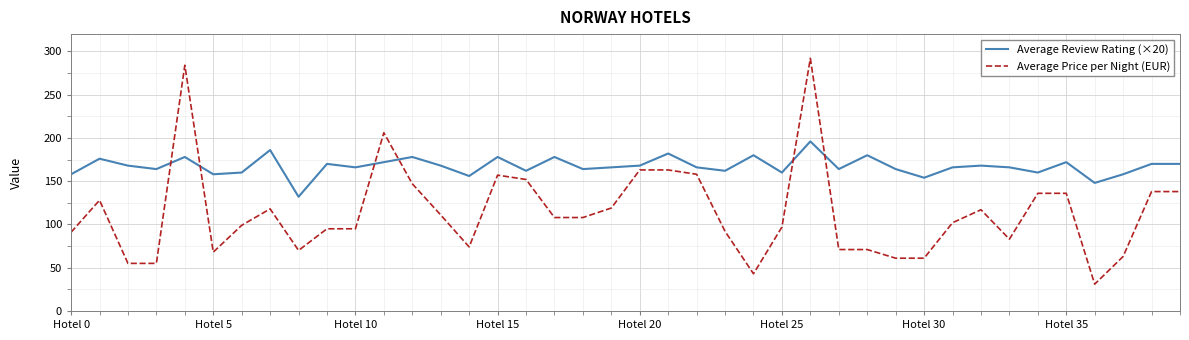

Rank the series by their maximum value, from lowest to highest.

Average Review Rating (×20), Average Price per Night (EUR)